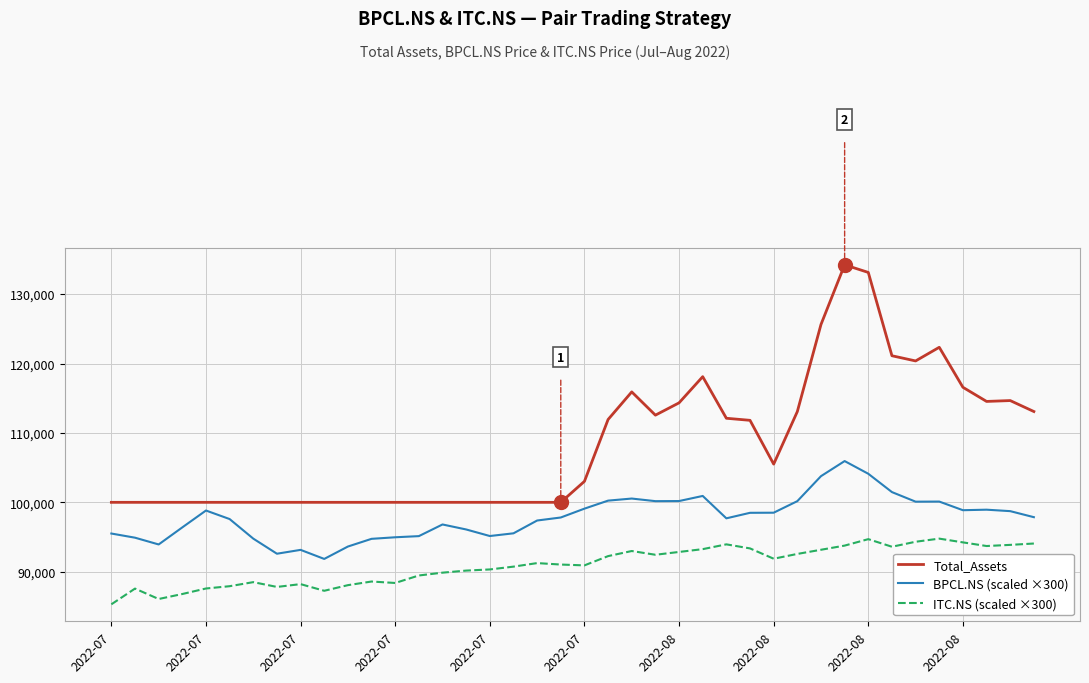

Rank the series by their average value, from lowest to highest.

ITC.NS (scaled ×300), BPCL.NS (scaled ×300), Total_Assets